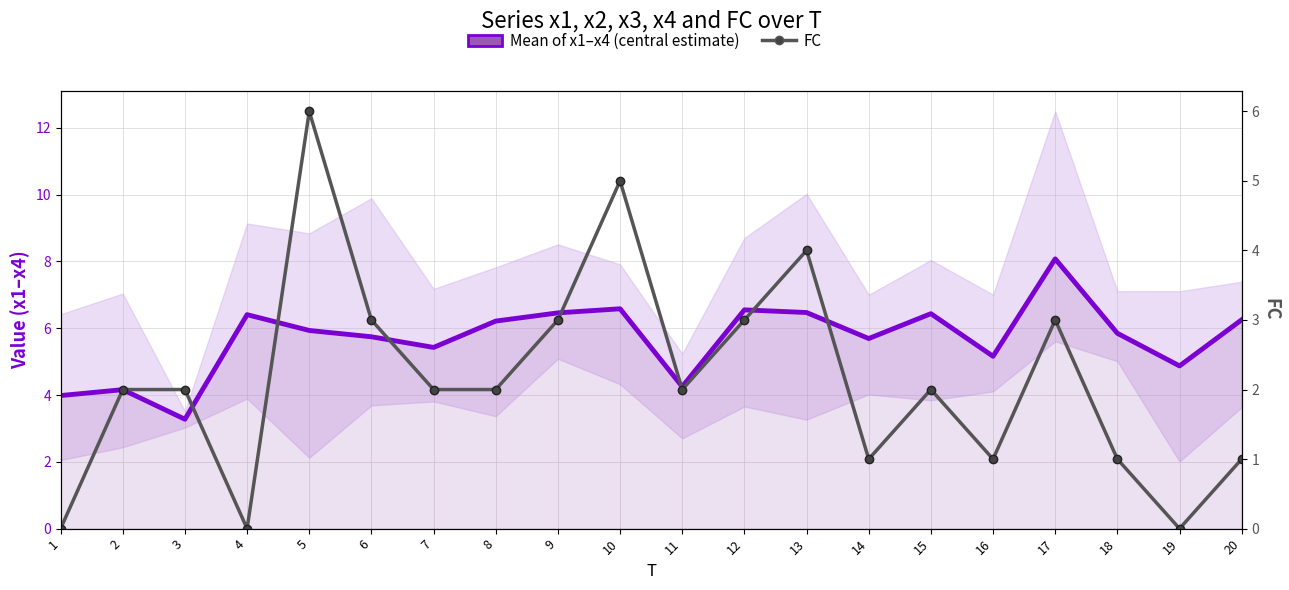

What is the difference between the highest and lowest values at 4?

6.4